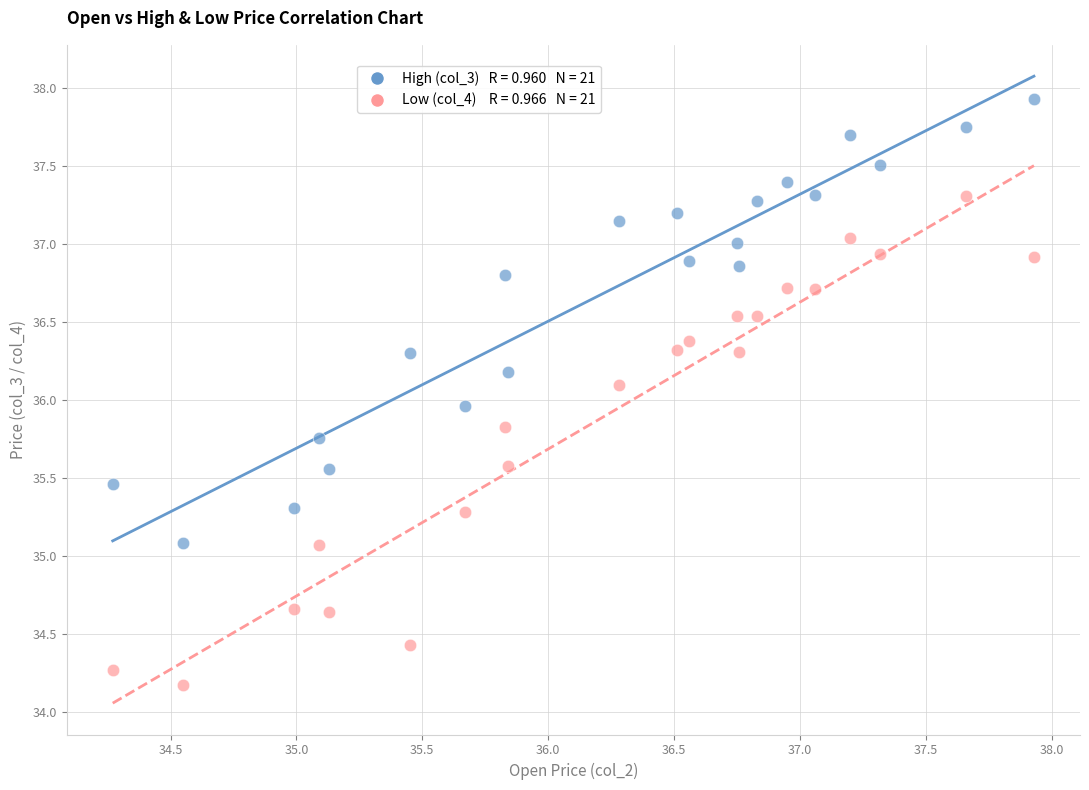

Across all data points, what is the range of X values (max minus min)?

3.7